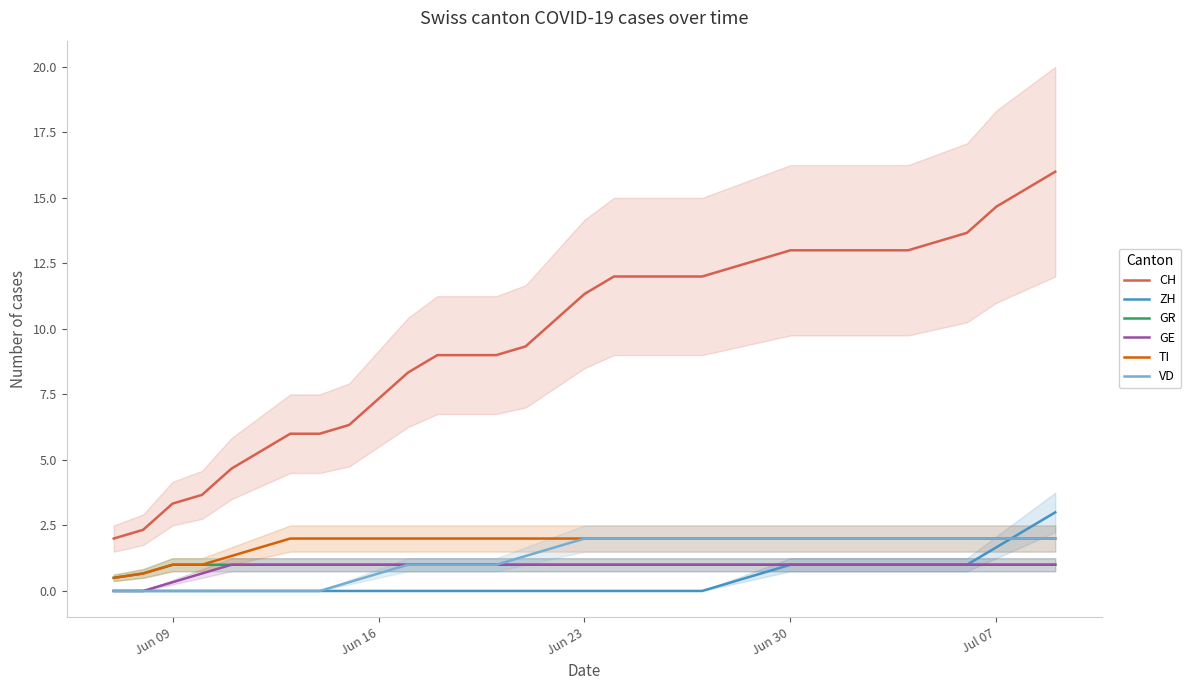

What is the maximum value shown in the chart?

16.0